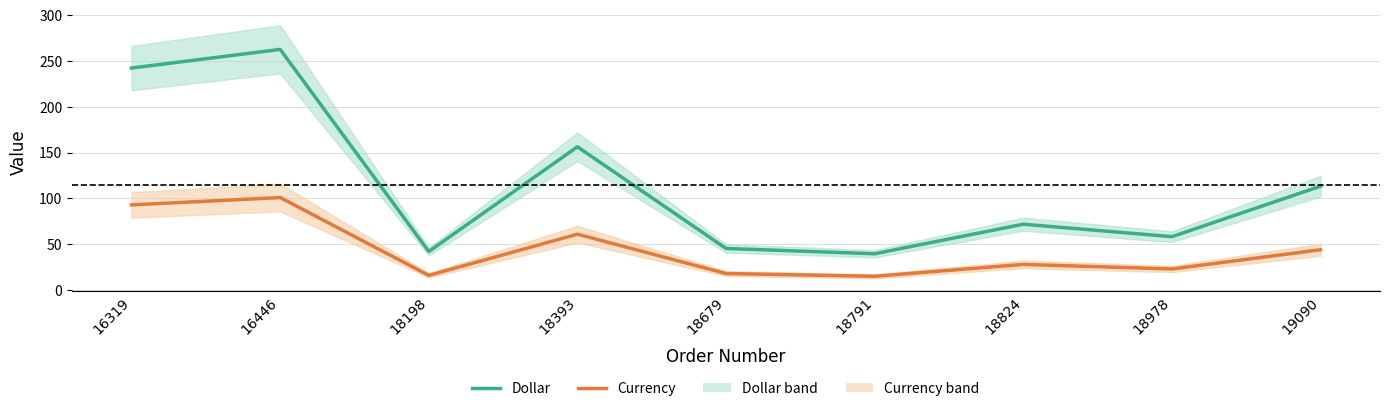

List the labels in order of Currency value, largest first.

16446, 16319, 18393, 19090, 18824, 18978, 18679, 18198, 18791